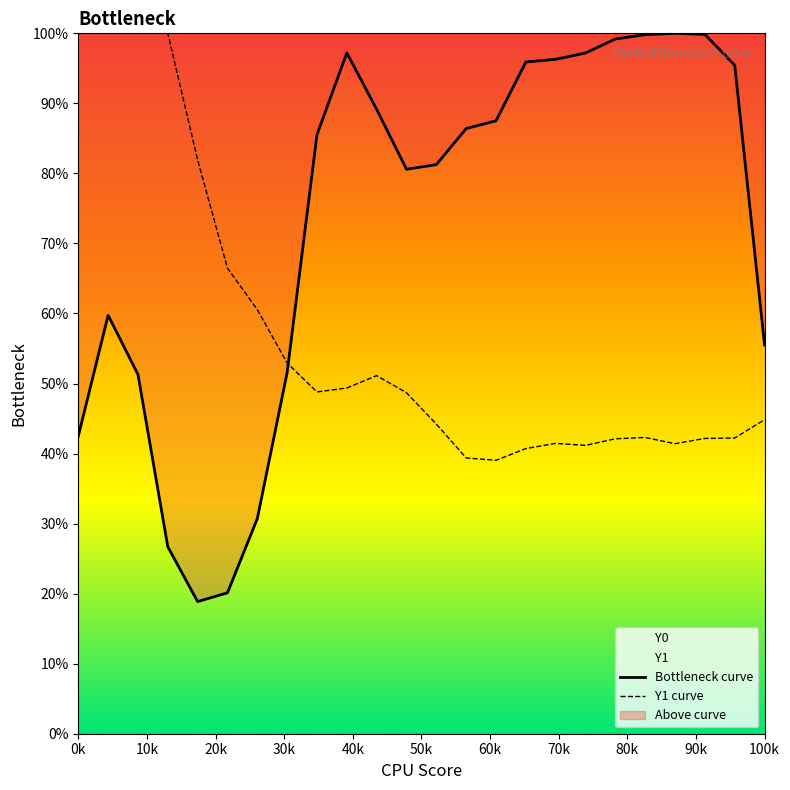

Is it true that Y1 curve equals 1.3 at 40k?

False